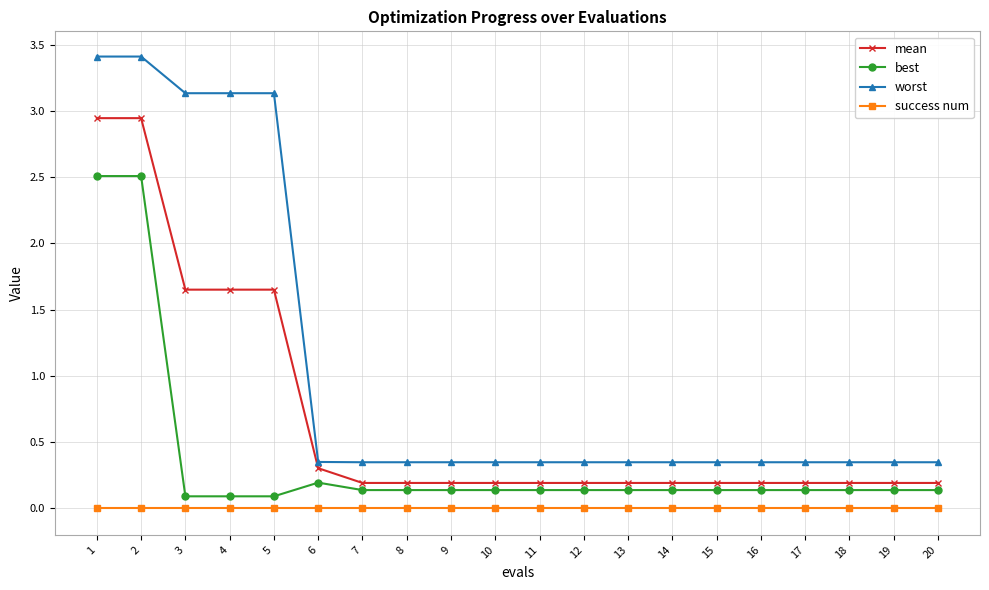

Does the chart display data point markers on the line(s)?

Yes